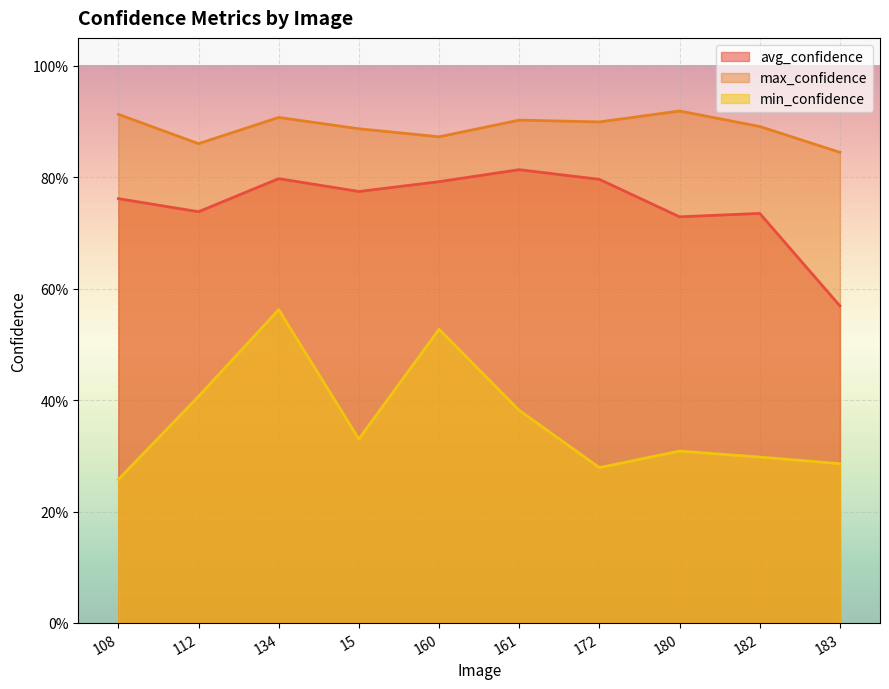

List the labels in order of avg_confidence value, smallest first.

183, 180, 182, 112, 108, 15, 160, 172, 134, 161